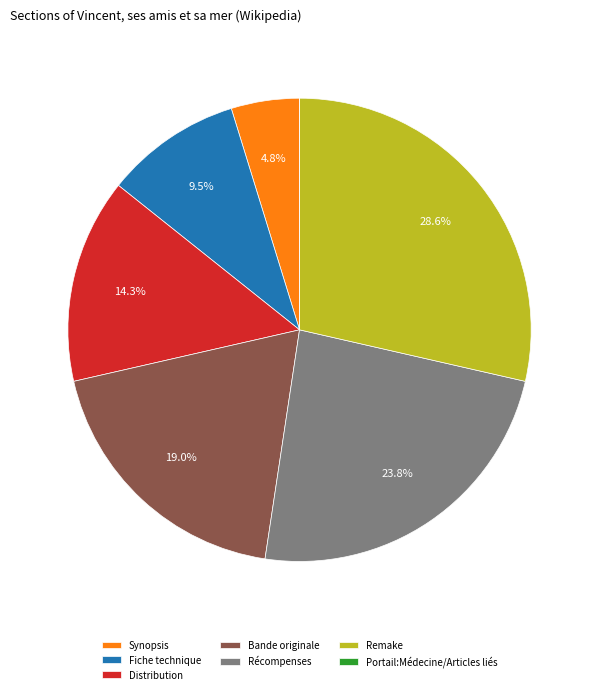

Which category has the biggest portion of the pie?

Remake